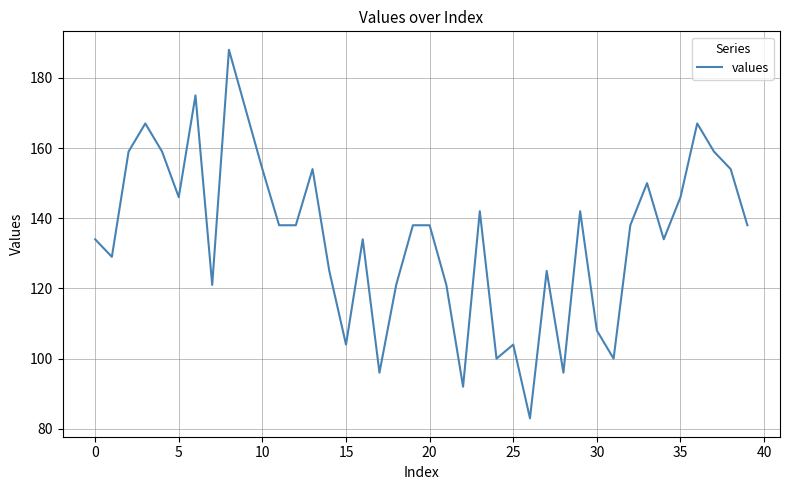

What is the difference between the maximum and minimum values?

105